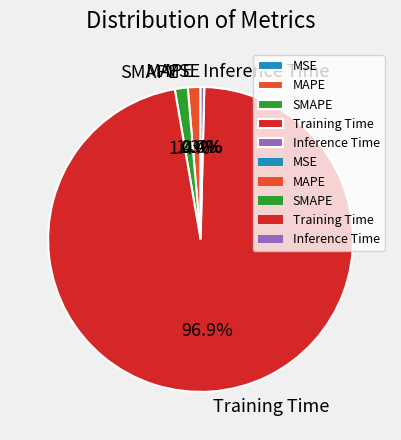

What percentage is the SMAPE slice, to the nearest percent?

1%